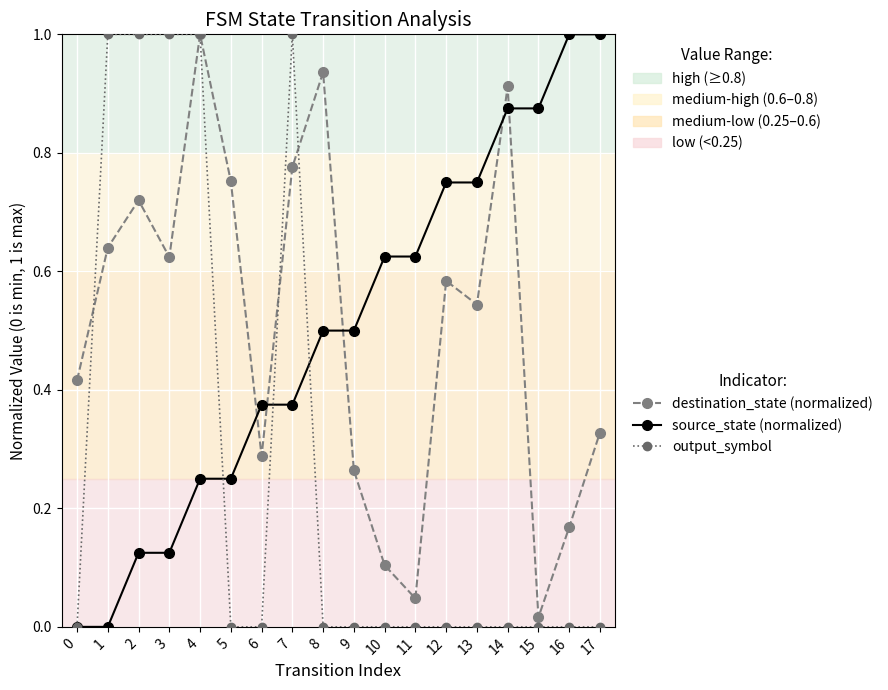

Which series ends up on top after the final intersection of destination_state (normalized) and source_state (normalized)?

source_state (normalized)